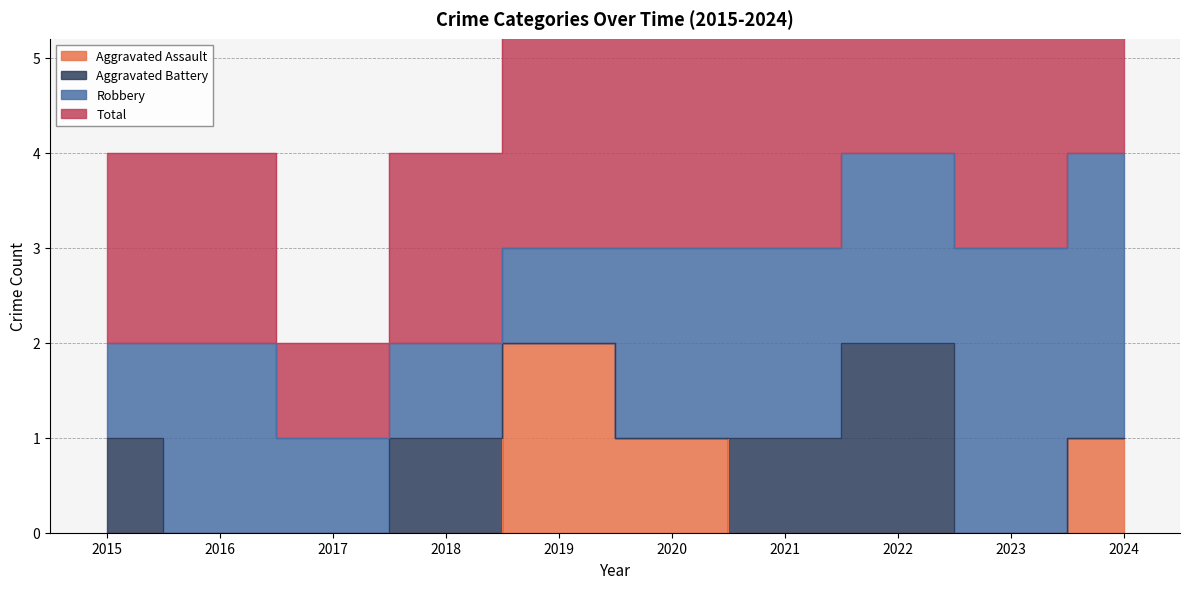

In Aggravated Assault, how many points are higher than both neighbors (excluding endpoints)?

1